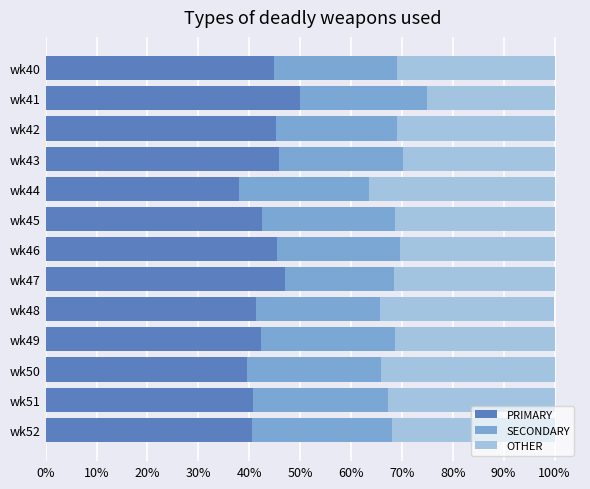

What is the total value across all series at wk44?

100.0